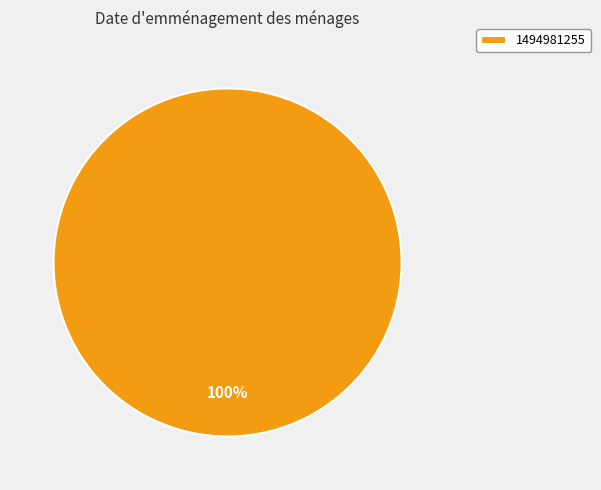

How many segments does this pie chart have?

1